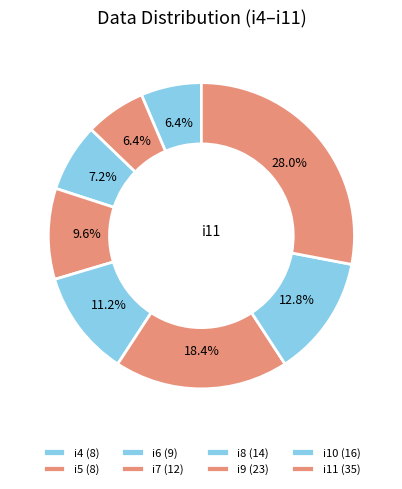

Count the number of slices in the pie.

8